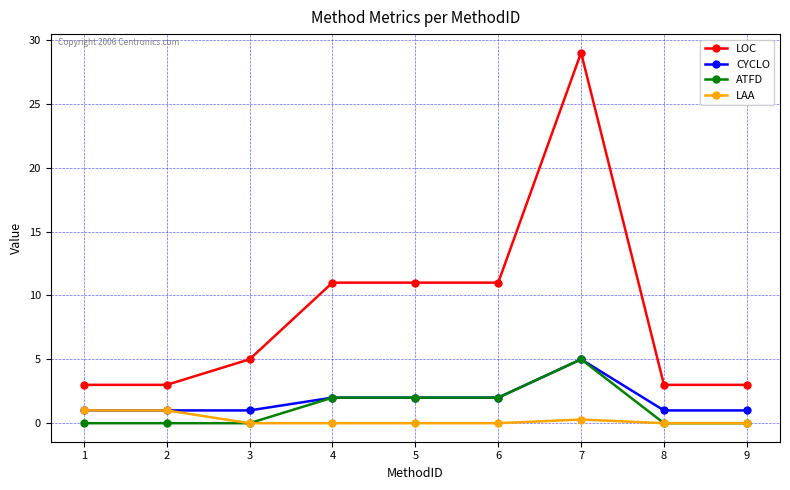

Is the value of LAA at 9 greater than the value of LOC at 1?

No